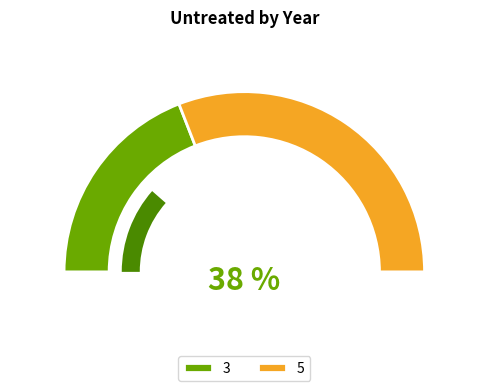

Does any single category account for the majority?

Yes